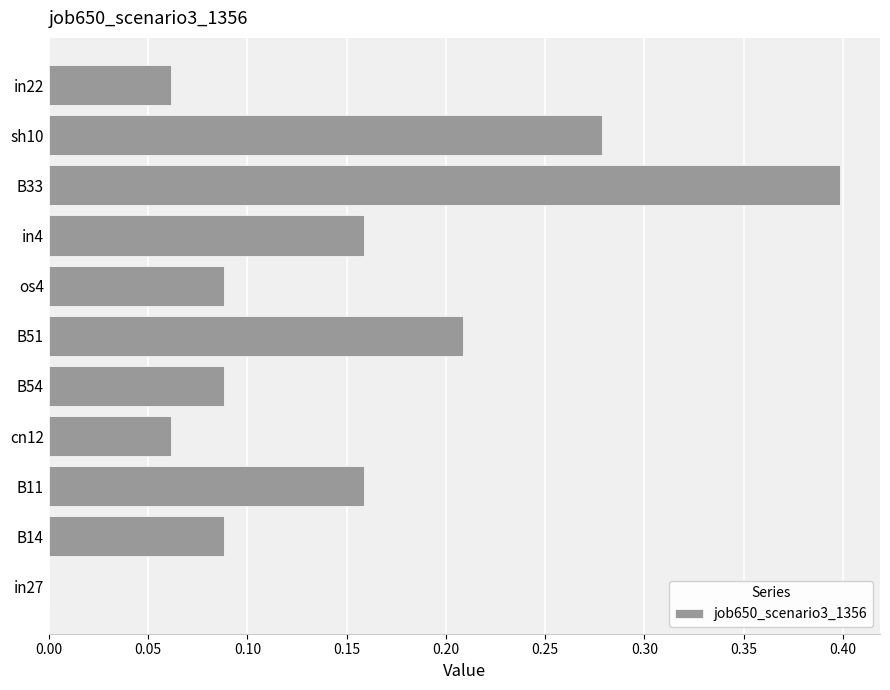

What is the greatest value displayed?

0.4